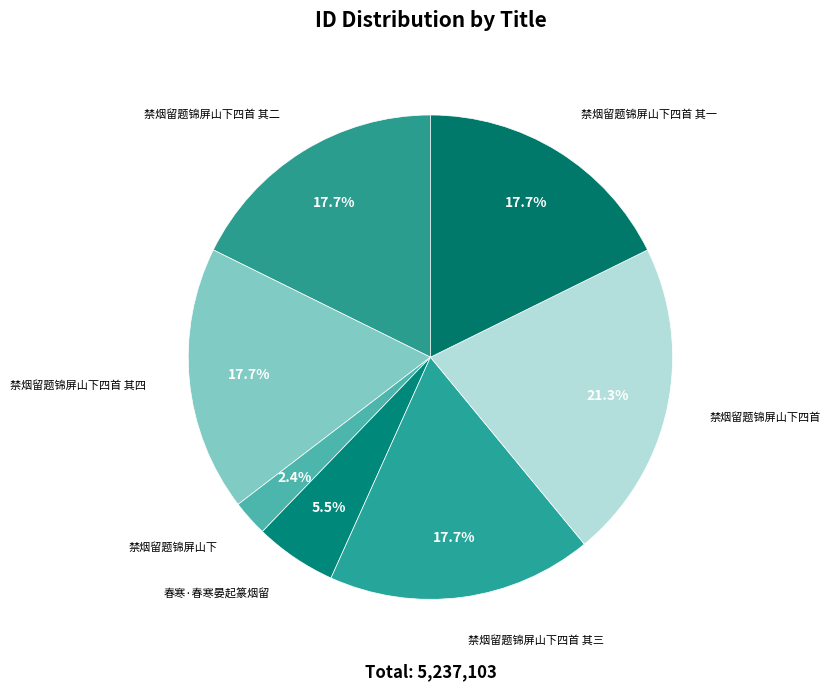

What is the largest slice in the pie chart?

禁烟留题锦屏山下四首